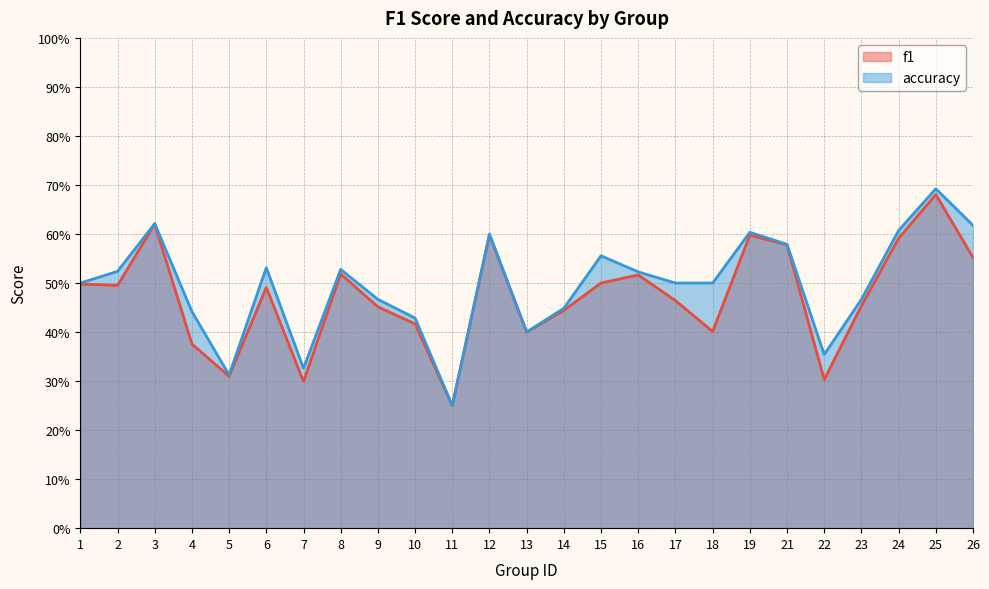

List the series in order of their peak value, highest first.

accuracy, f1